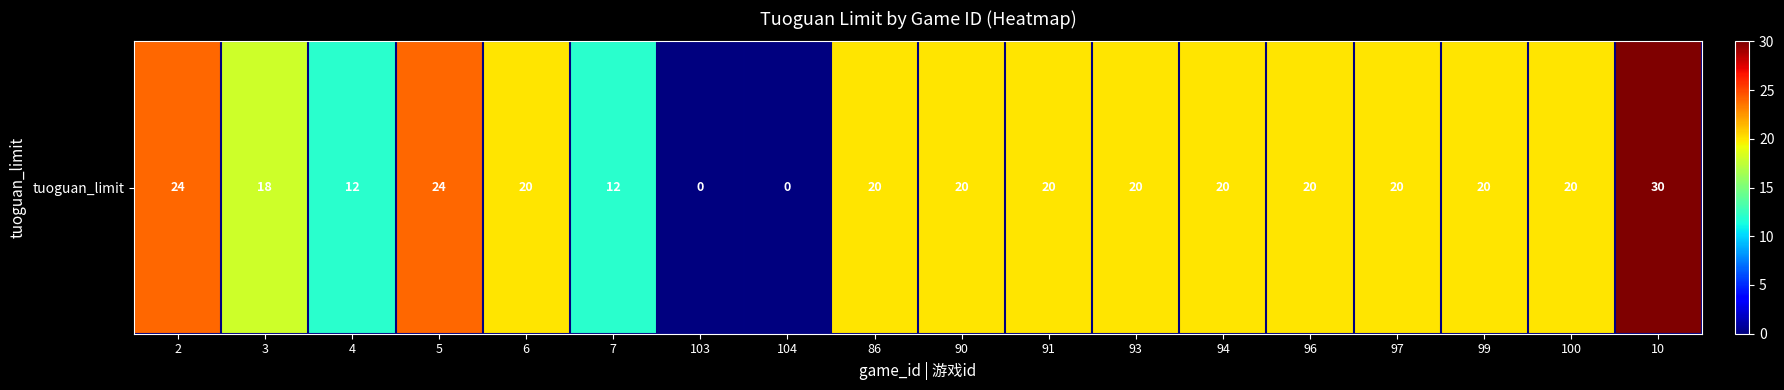

The value at 96 is 20. True or false?

True